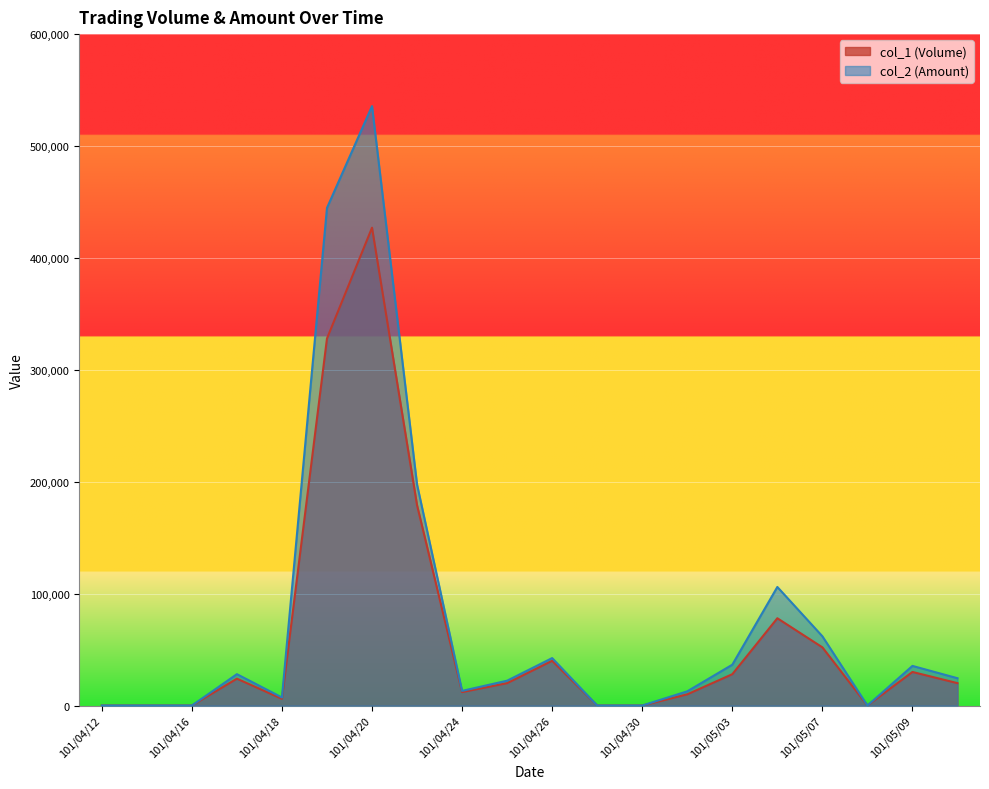

Which category has the highest value across all series?

101/04/20